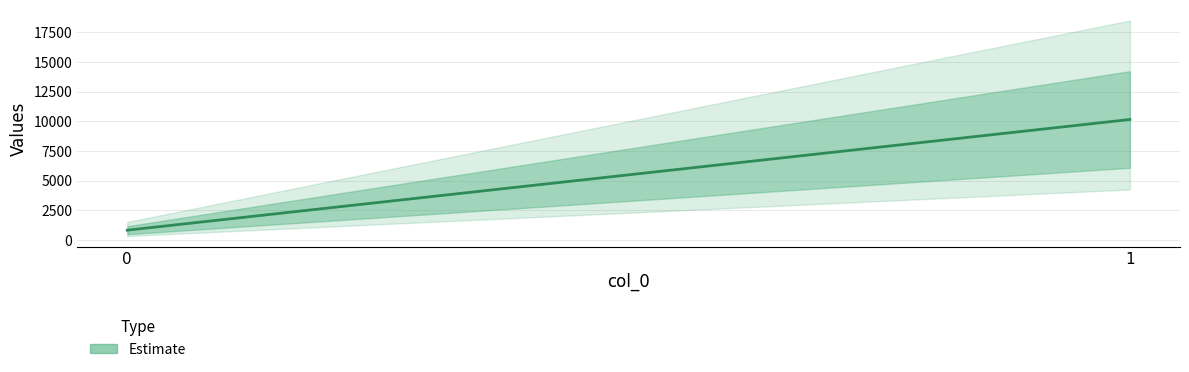

How many lines are shown in the chart?

1